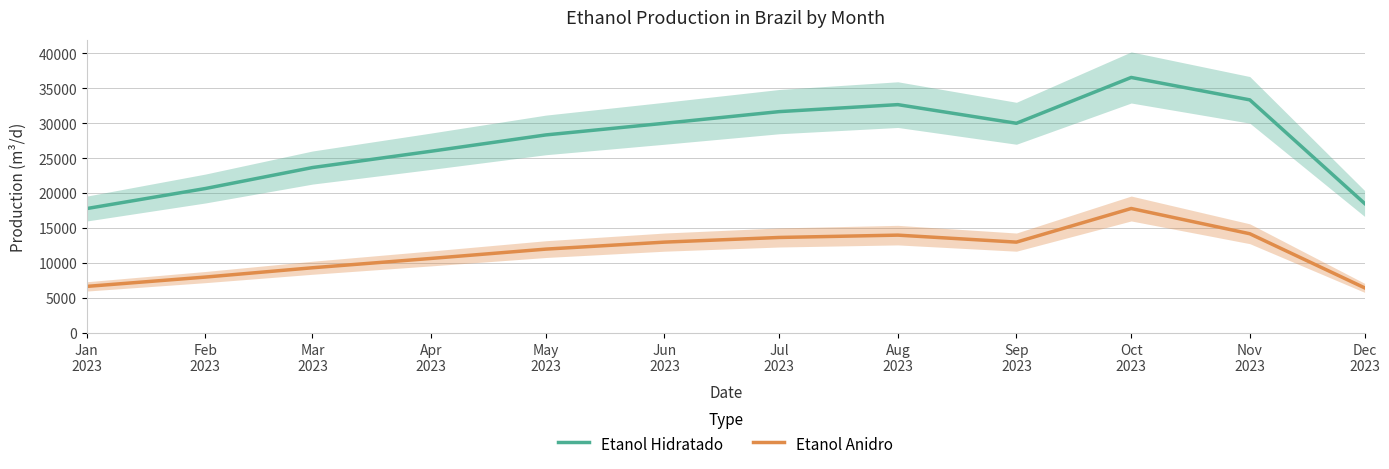

Where is the first local minimum for Etanol Hidratado?

Sep
2023